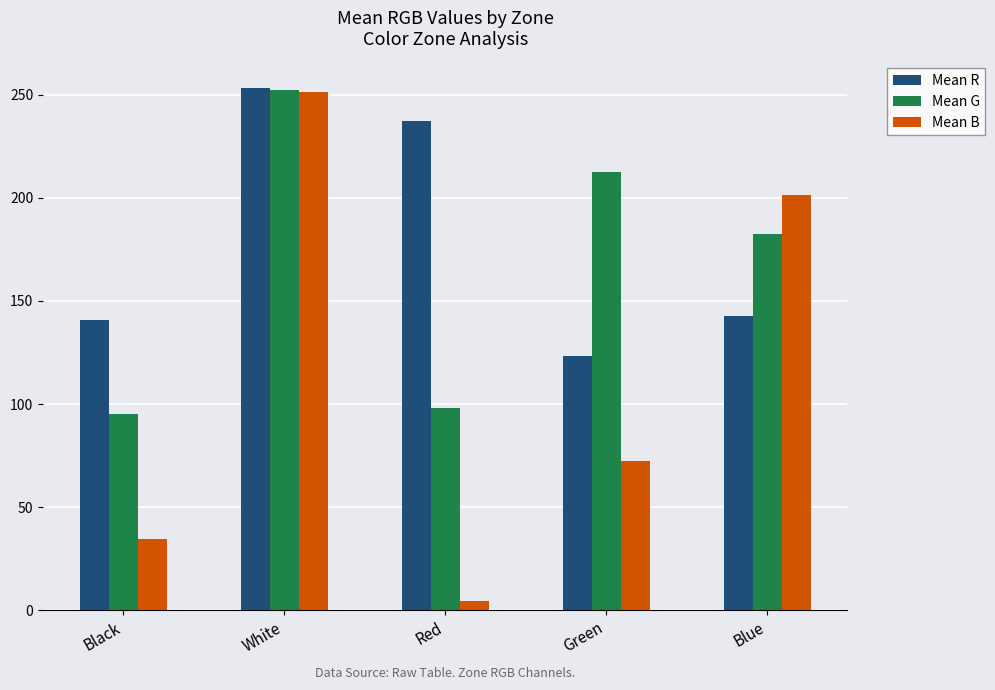

Rank the series by their average value, from lowest to highest.

Mean B, Mean G, Mean R